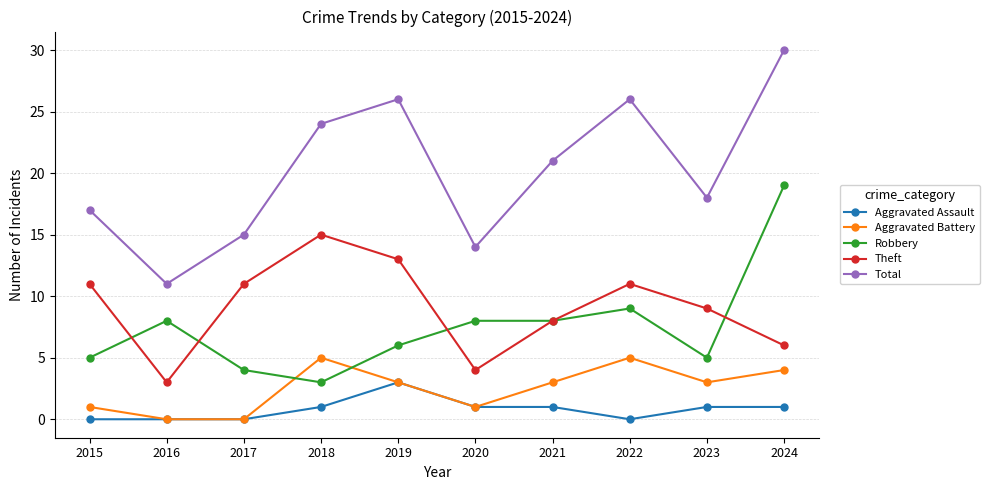

At 2024, list the series in order from largest to smallest.

Total, Robbery, Theft, Aggravated Battery, Aggravated Assault